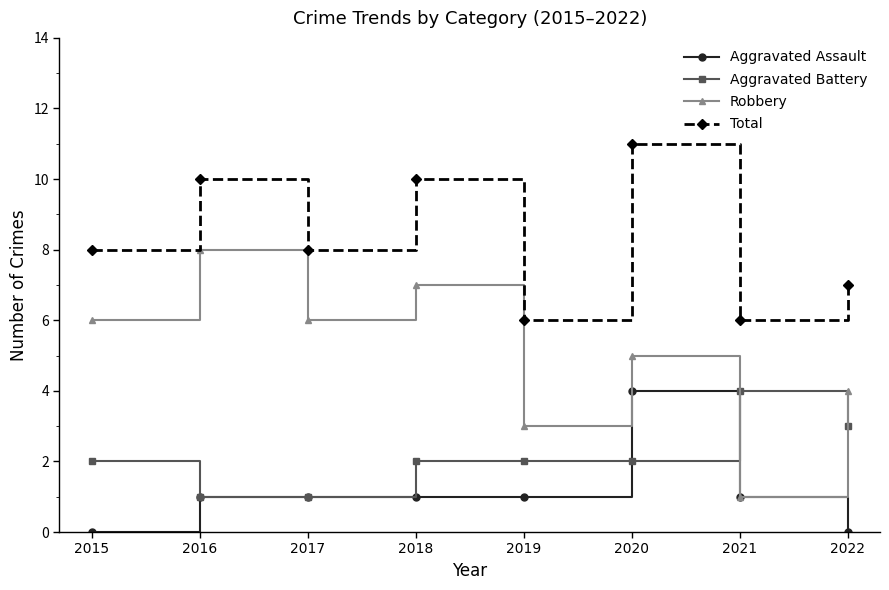

True or false: Aggravated Assault and Total intersect in this chart.

False